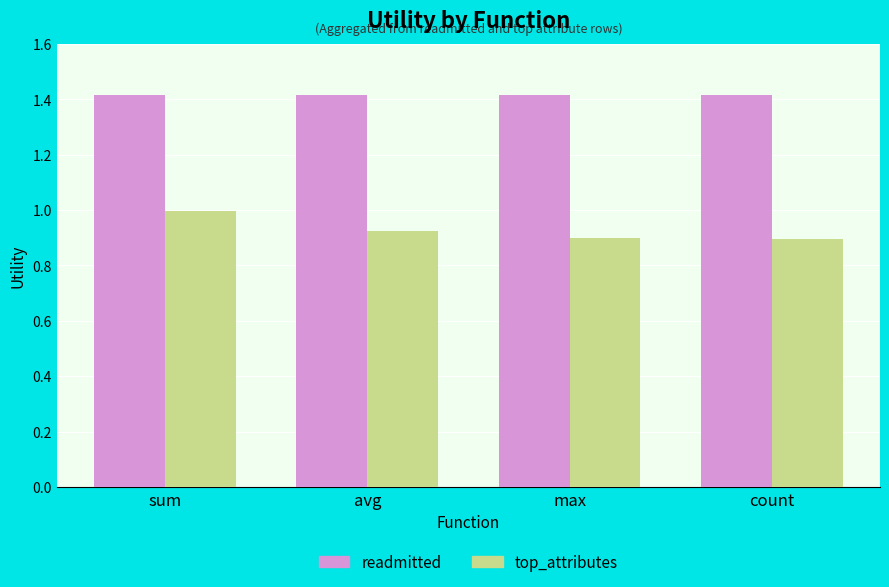

Are the bars grouped side by side (vs. stacked)?

Yes